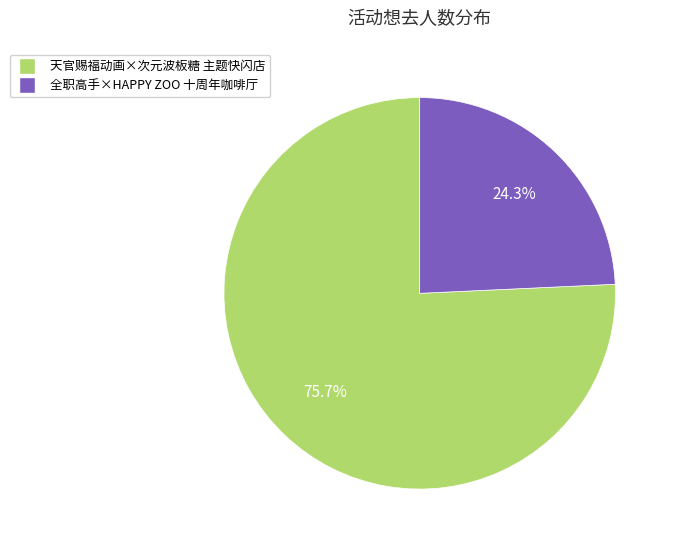

Is there a majority slice in this chart?

Yes